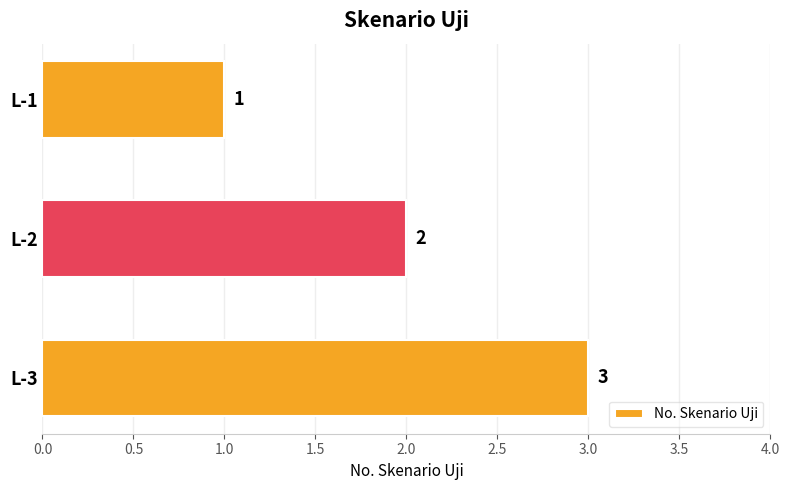

Rank the categories by value from lowest to highest.

L-1, L-2, L-3